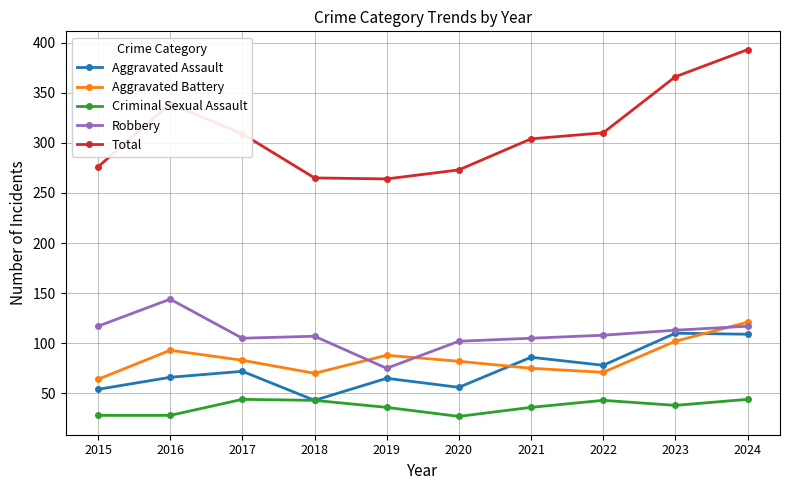

How many series are shown in this chart?

5